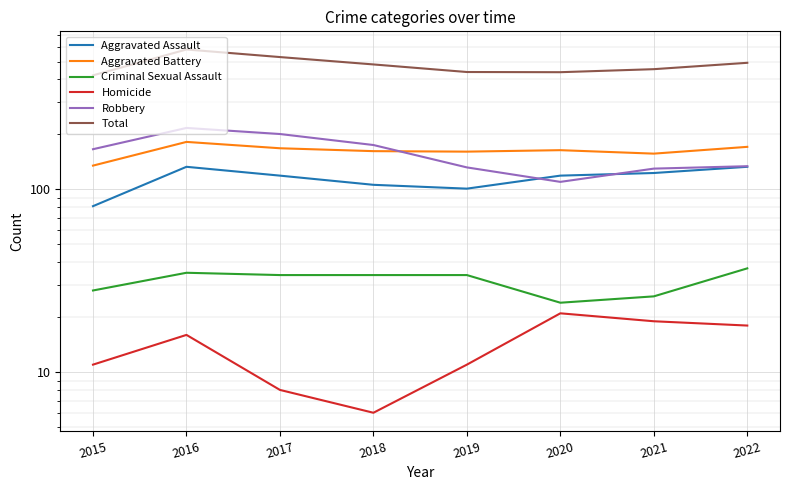

True or false: Aggravated Battery and Homicide cross at least once.

False